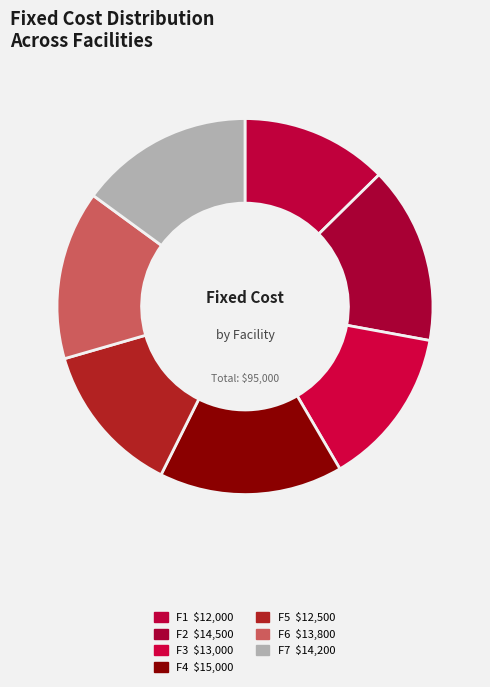

Does any single category account for the majority?

No